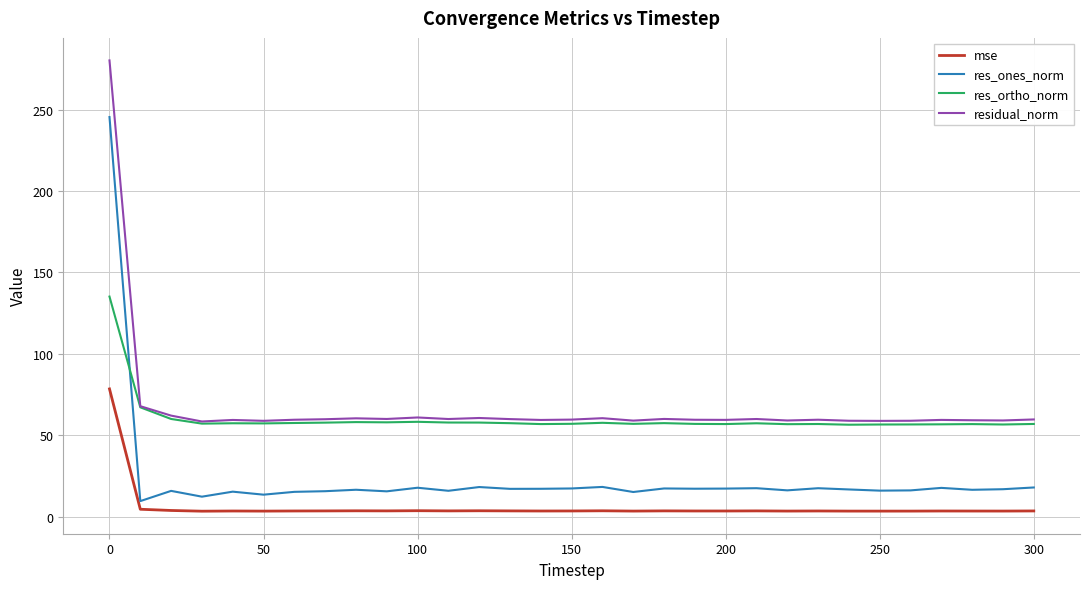

Which series has the largest range (max minus min)?

res_ones_norm